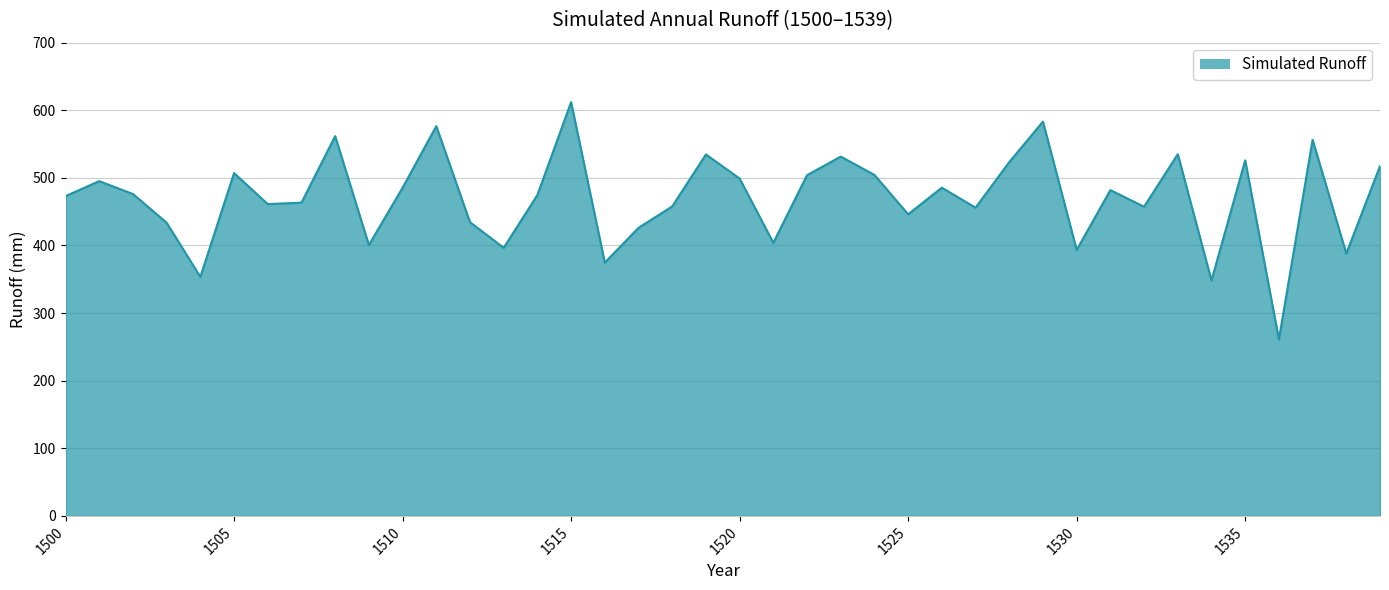

What is the greatest value displayed?

612.0